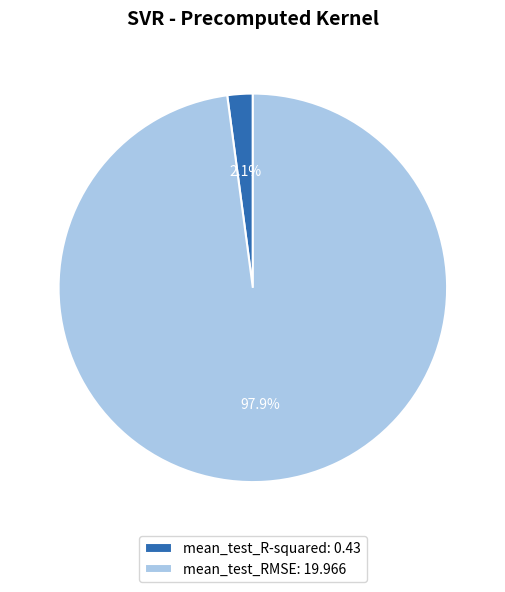

Is it true that mean_test_RMSE is 98% of the pie?

True